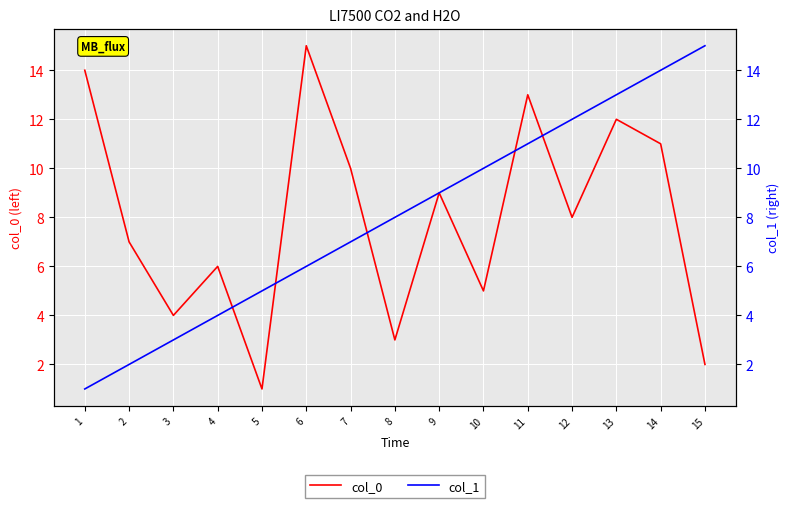

How many intersections are there between col_1 and col_0?

5